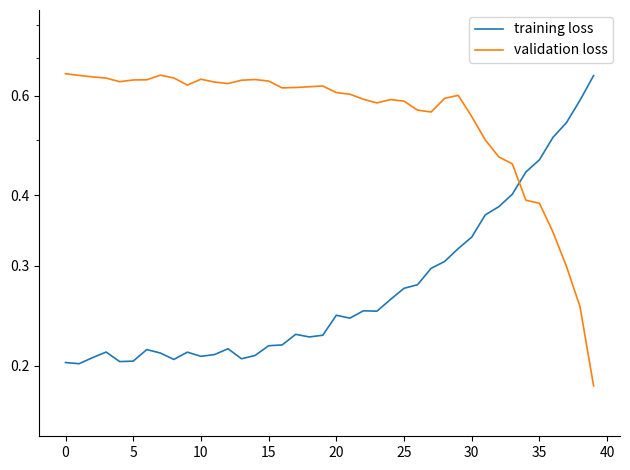

At 38, list the series in order from smallest to largest.

validation loss, training loss